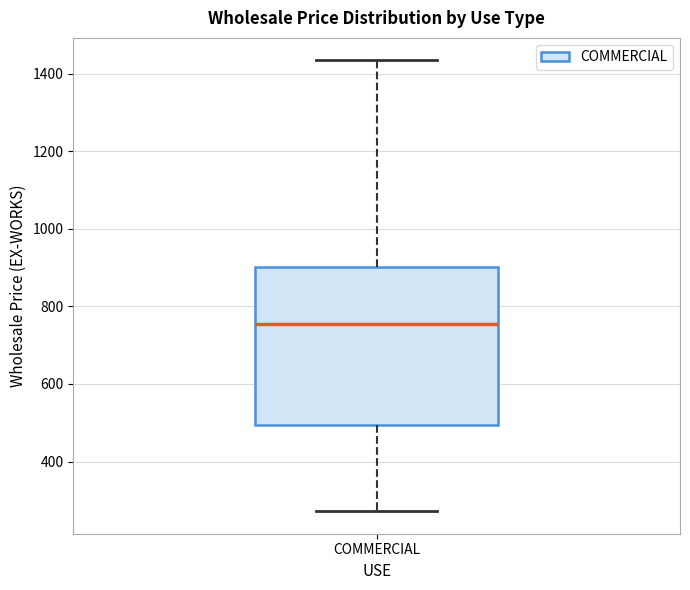

Read this box plot against the y-axis: the position of the median line, the range covered by the box, and the ends of both whiskers. The values are not printed on the chart, so give them approximately, as read against the axis.

median 760, box 500 to 900, whiskers 280 to 1440